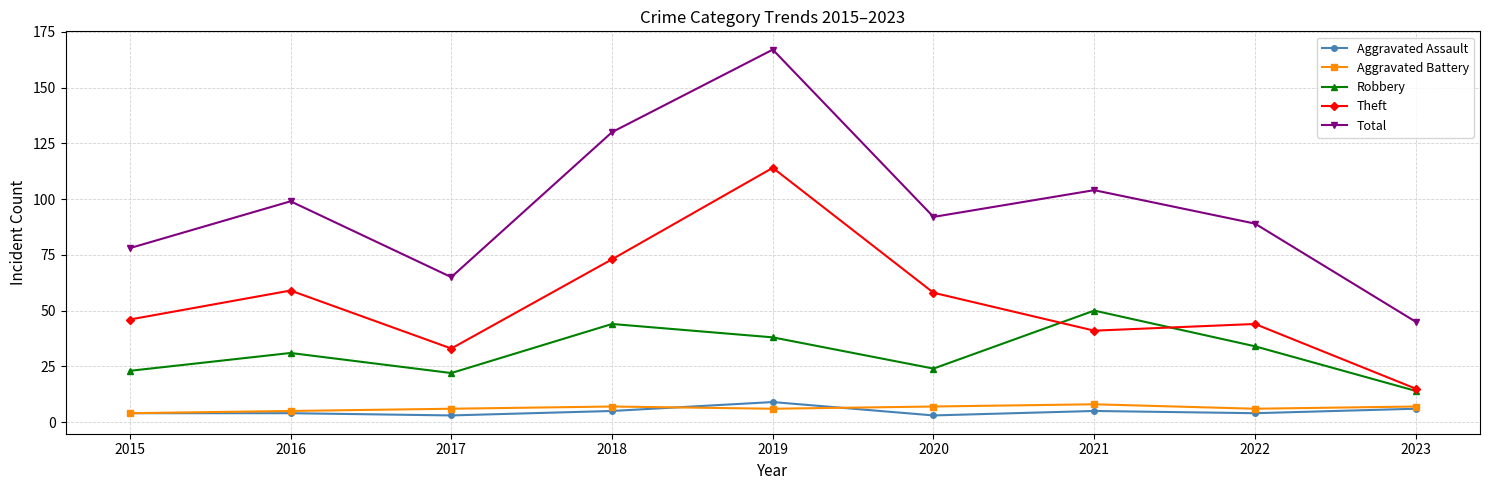

The Total series shows 99 at 2016. True or false?

True